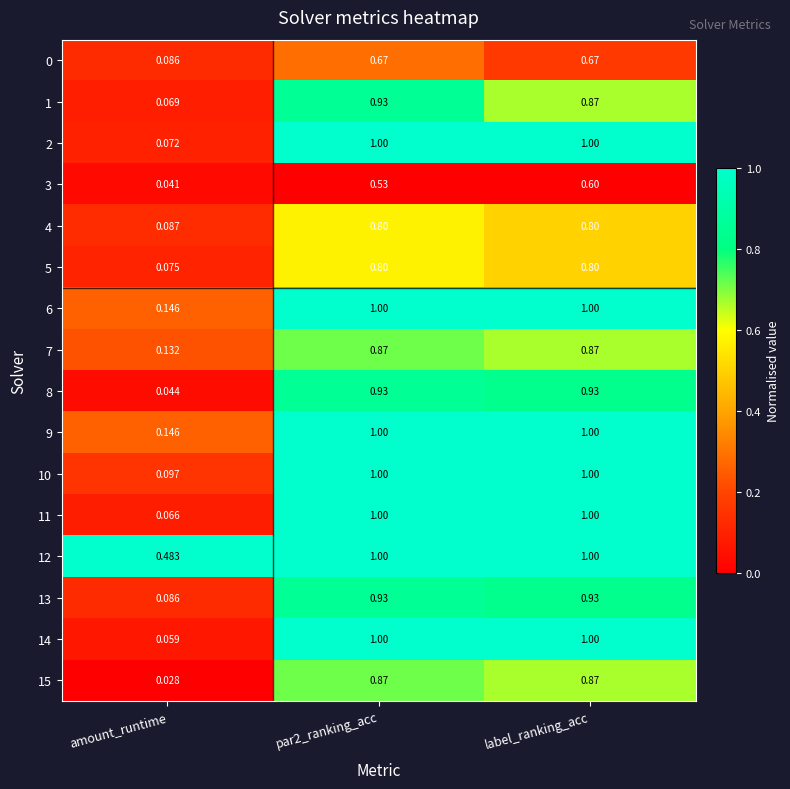

Between par2_ranking_acc and label_ranking_acc, which series saw the biggest shift?

3